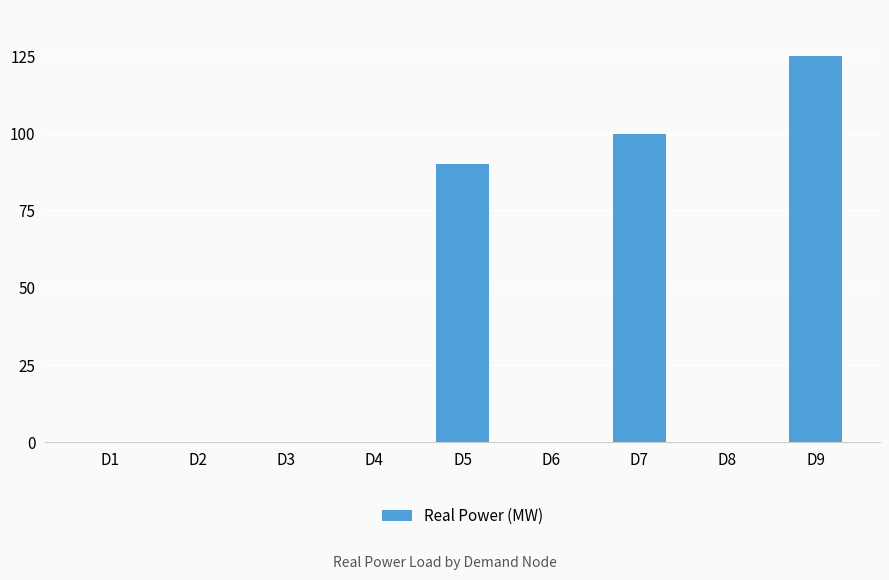

Is it true that the value at D9 is 125?

True